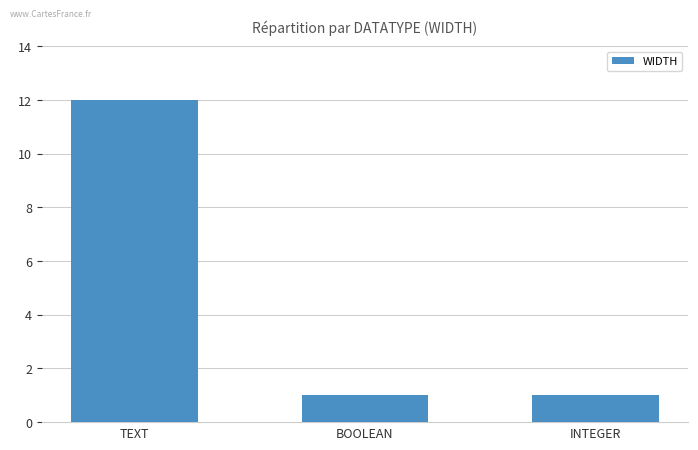

Approximately how many times larger is the value at BOOLEAN compared to TEXT?

0.1